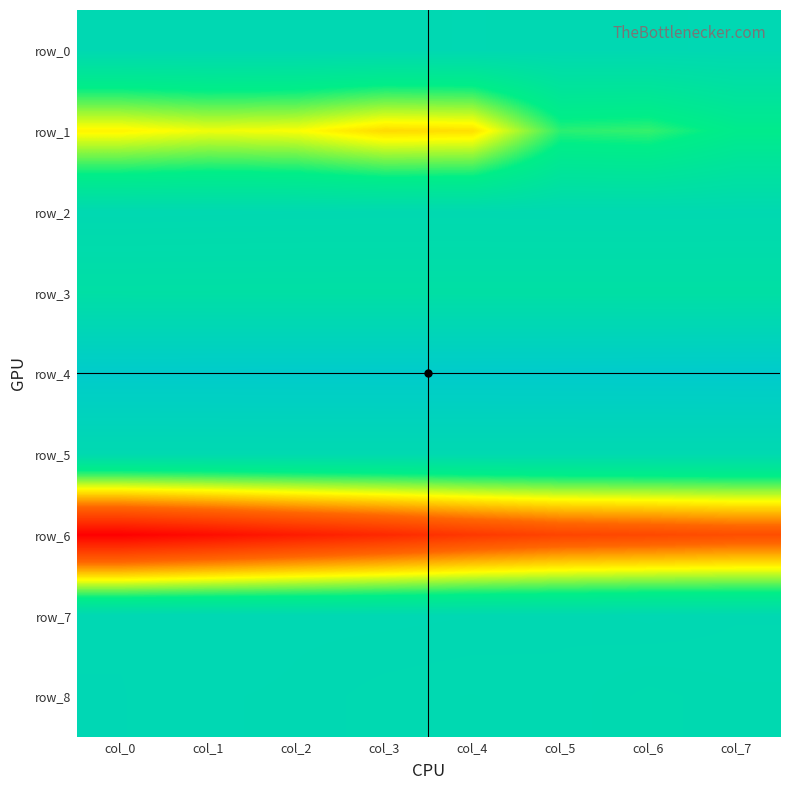

At which label is row_7 closest to 0?

col_5